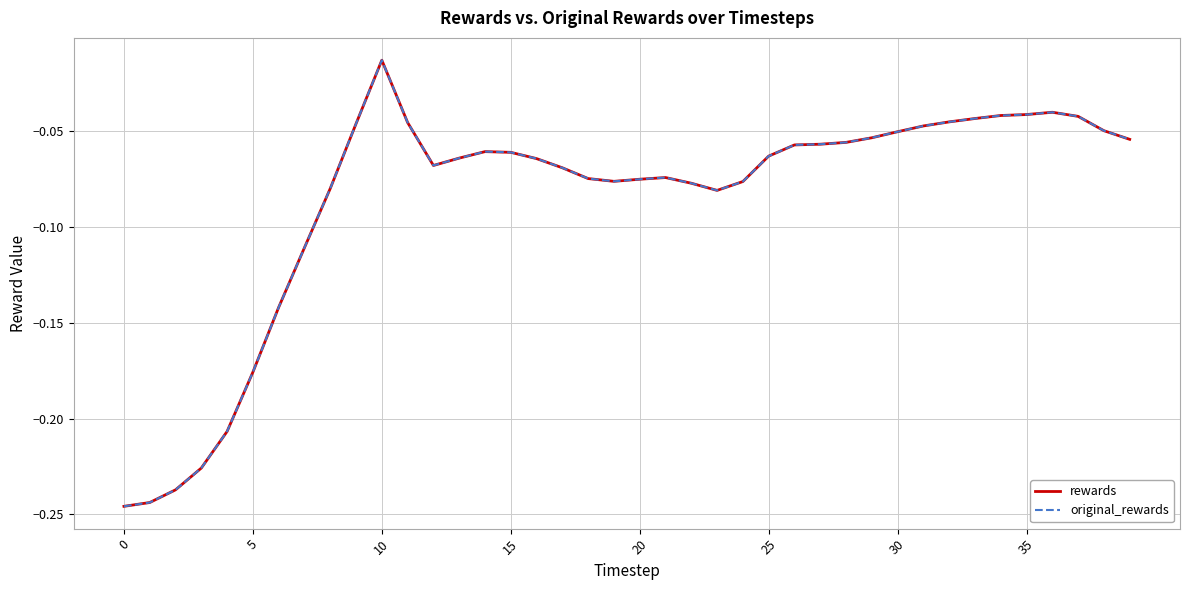

Does the chart display data point markers on the line(s)?

No